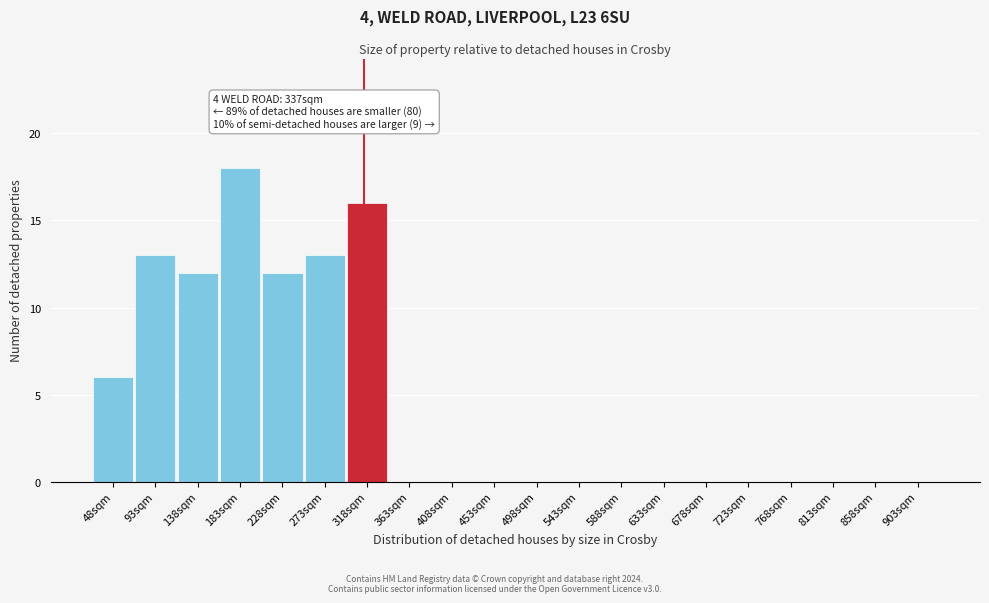

Reading left to right, extract all data points from this chart.

48sqm=6	93sqm=13	138sqm=12	183sqm=18	228sqm=12	273sqm=13	318sqm=16	363sqm=0	408sqm=0	453sqm=0	498sqm=0	543sqm=0	588sqm=0	633sqm=0	678sqm=0	723sqm=0	768sqm=0	813sqm=0	858sqm=0	903sqm=0